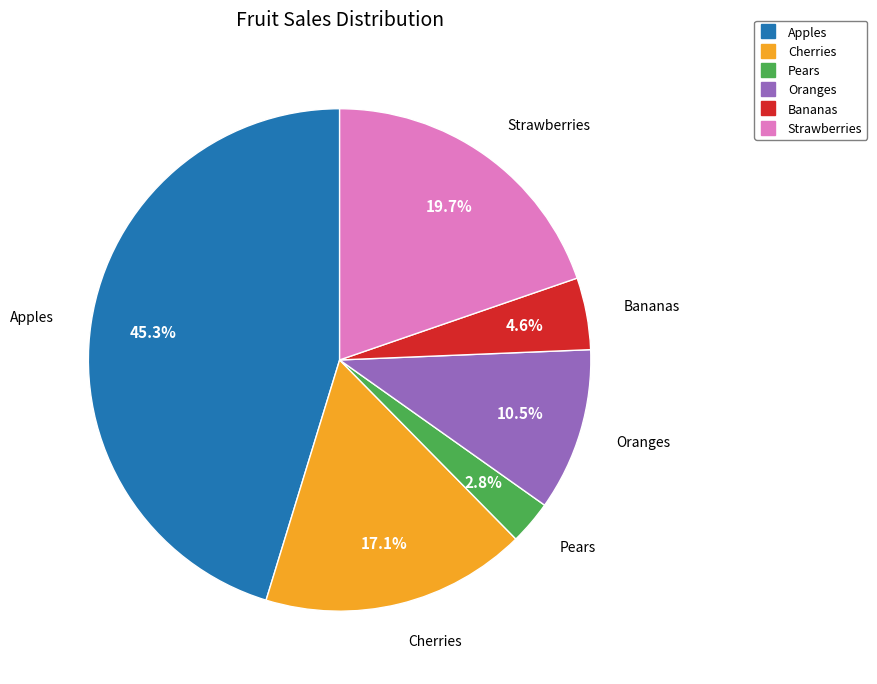

Is there a majority slice in this chart?

No